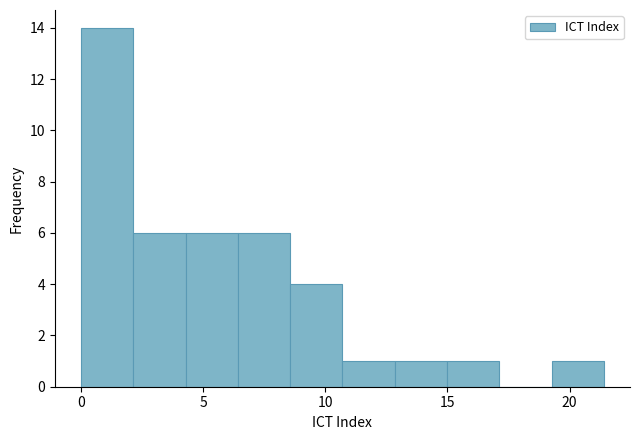

Reading left to right, list every bar in this chart as the range it spans on the x-axis followed by its height. Neither the bar edges nor the heights are printed on the chart, so give them approximately, as read against the axes.

0.0 to 2.0: 14
2.0 to 4.5: 6
4.5 to 6.5: 6
6.5 to 8.5: 6
8.5 to 10.5: 4
10.5 to 13.0: 1
13.0 to 15.0: 1
15.0 to 17.0: 1
17.0 to 19.5: 0
19.5 to 21.5: 1